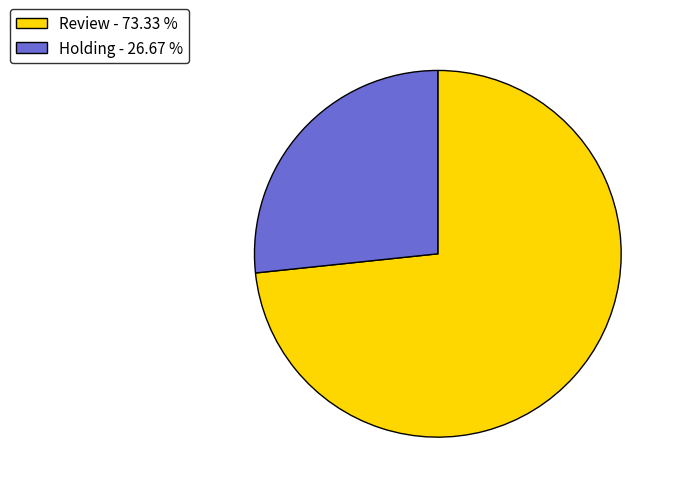

Does Holding - 26.67 % account for over 50% of the chart?

No